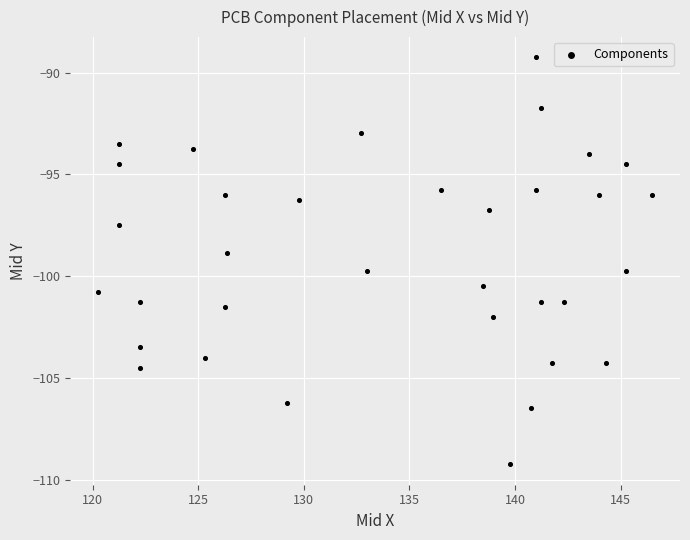

What is the range of Y values (max minus min)?

20.0